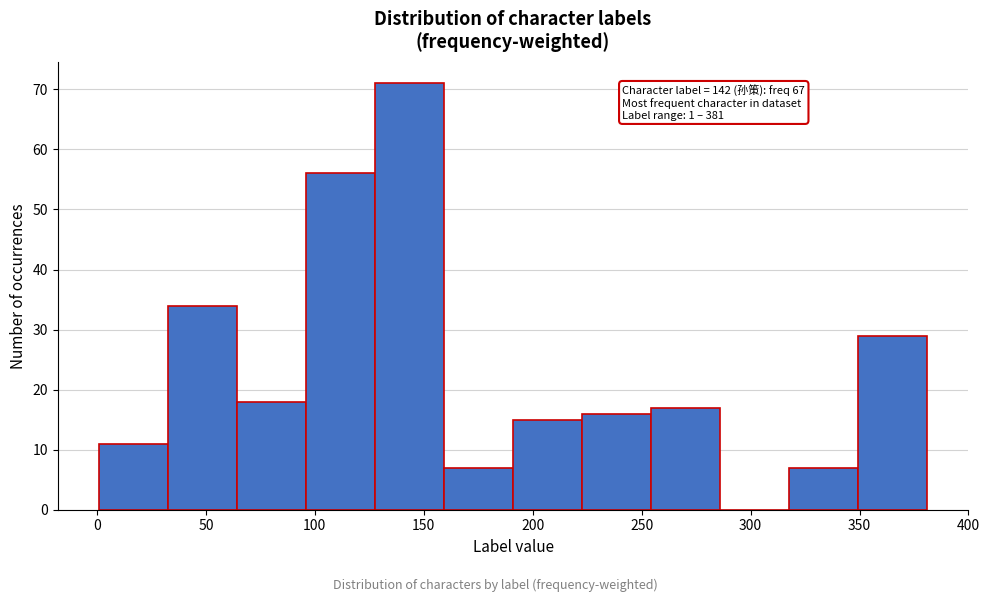

Which range on the x-axis has the tallest bar?

130 to 160